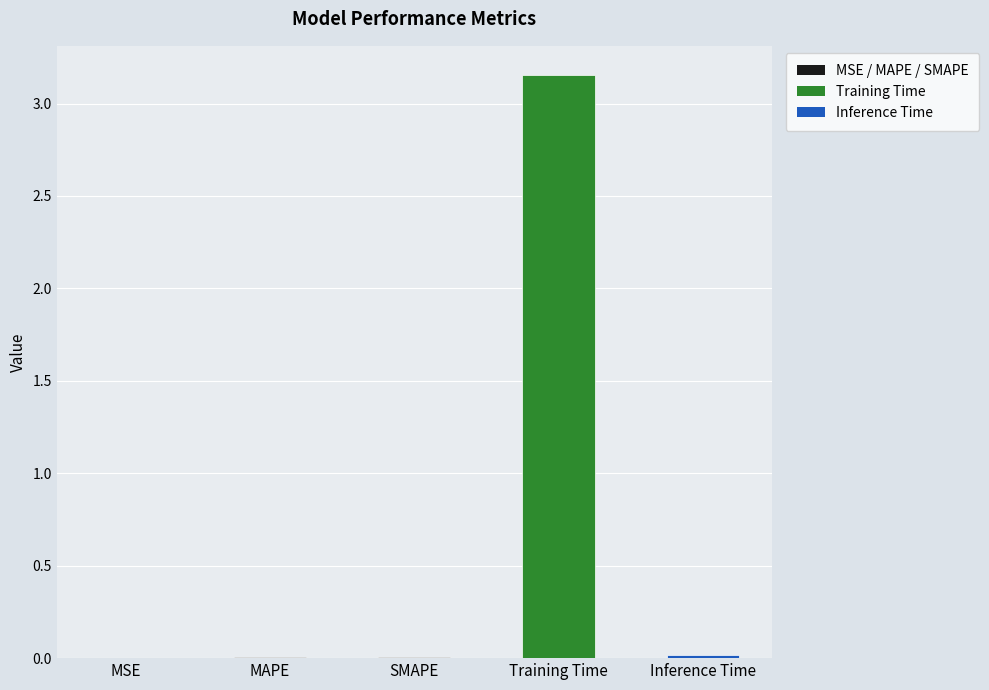

Which category has the highest value across all series?

Training Time